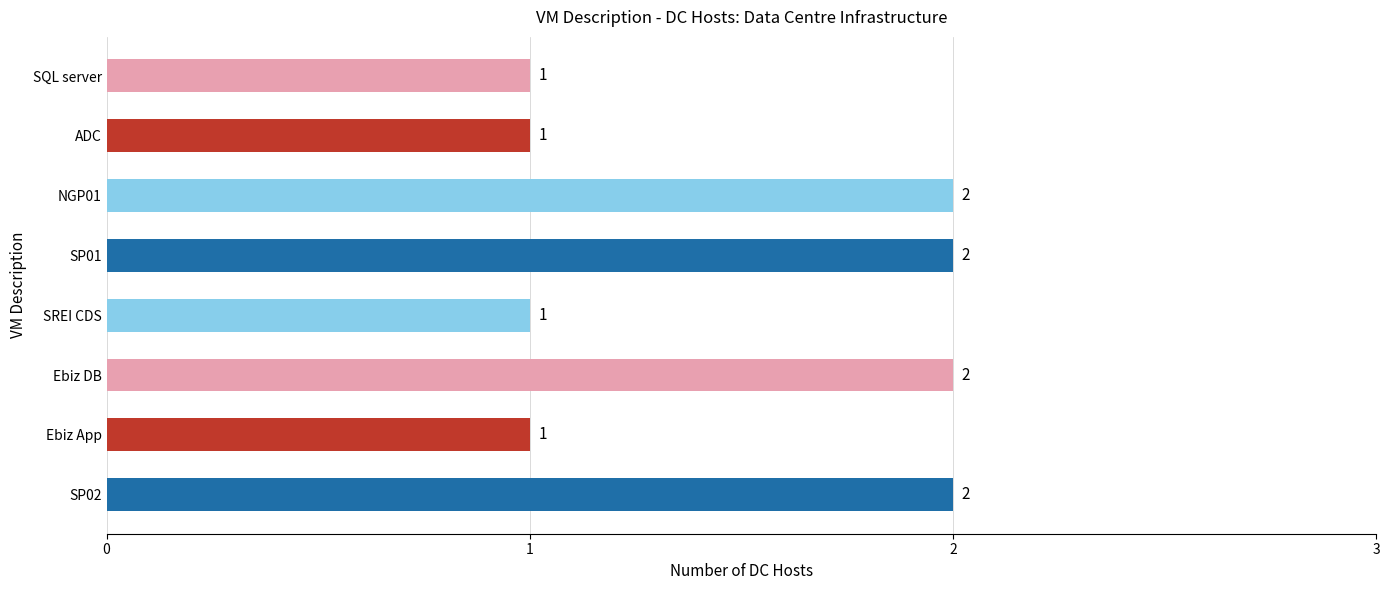

How many bars are there in total?

8